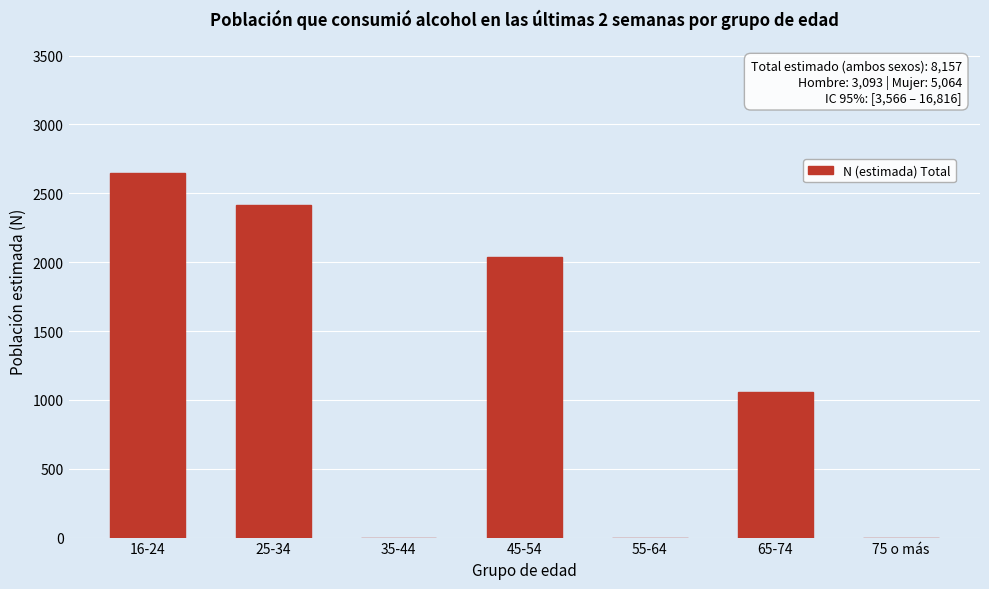

Reading left to right, list all the values displayed in this chart.

16-24=2651	25-34=2413	35-44=0	45-54=2037	55-64=0	65-74=1056	75 o más=0